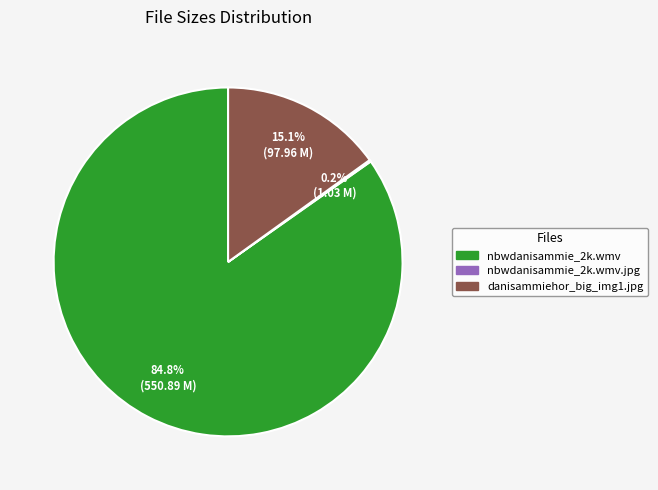

Does any single category account for the majority?

Yes